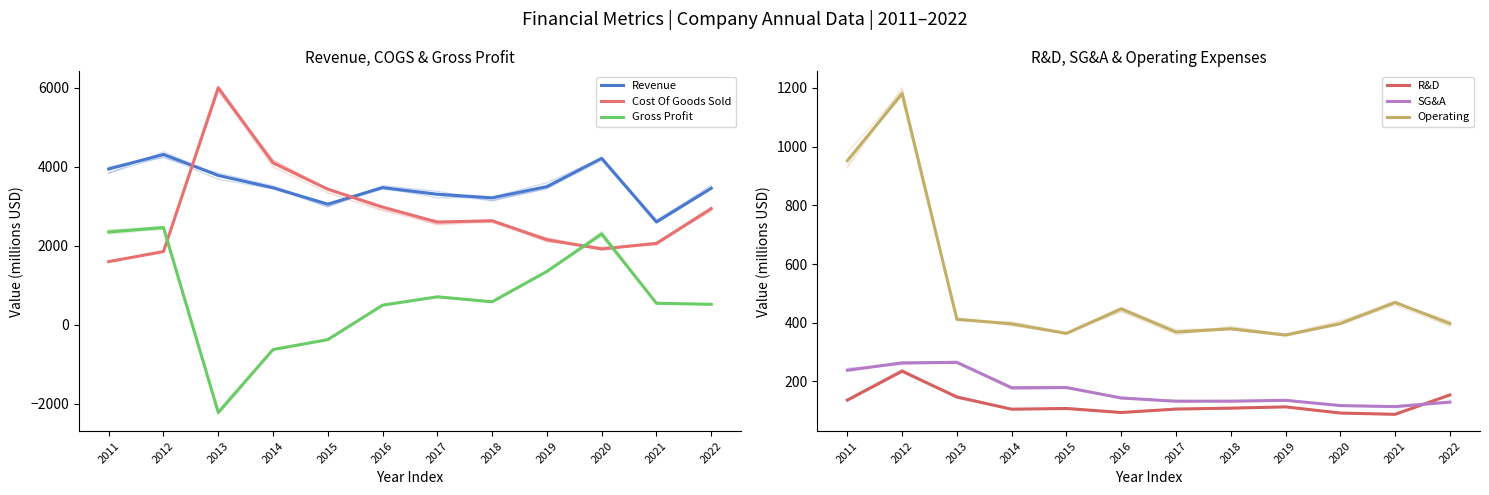

What is the value of the R&D point at the 9th from the left?

113.5